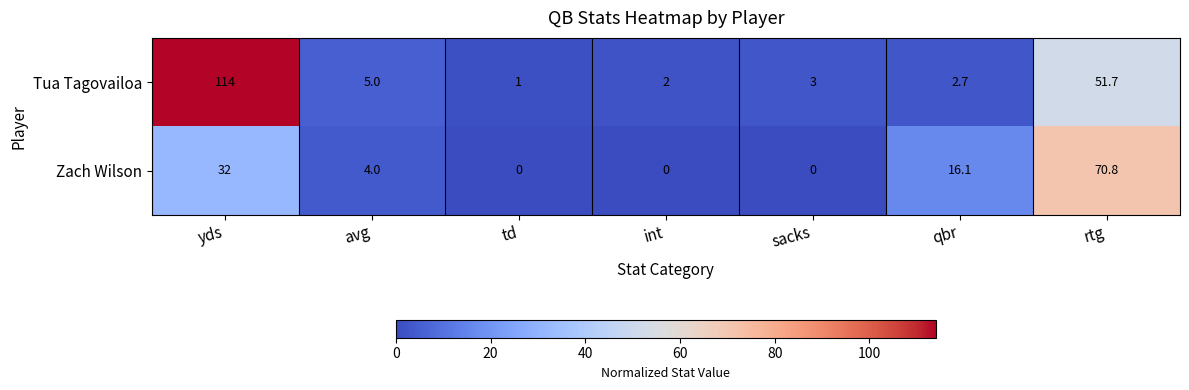

How many distinct data groups are displayed?

2